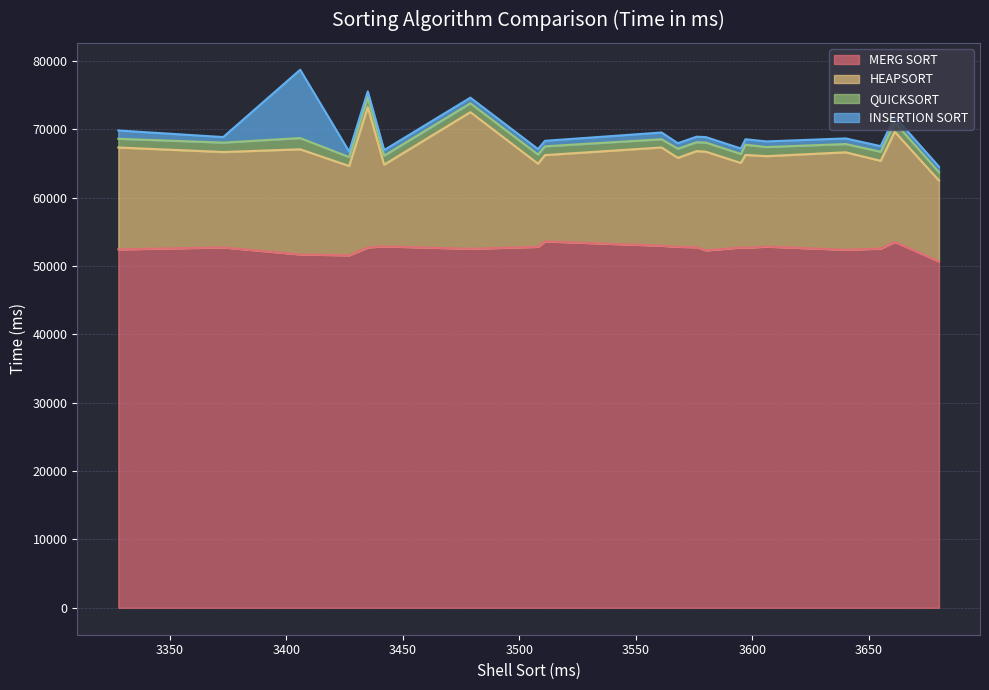

At which category does HEAPSORT reach its first local peak?

3406